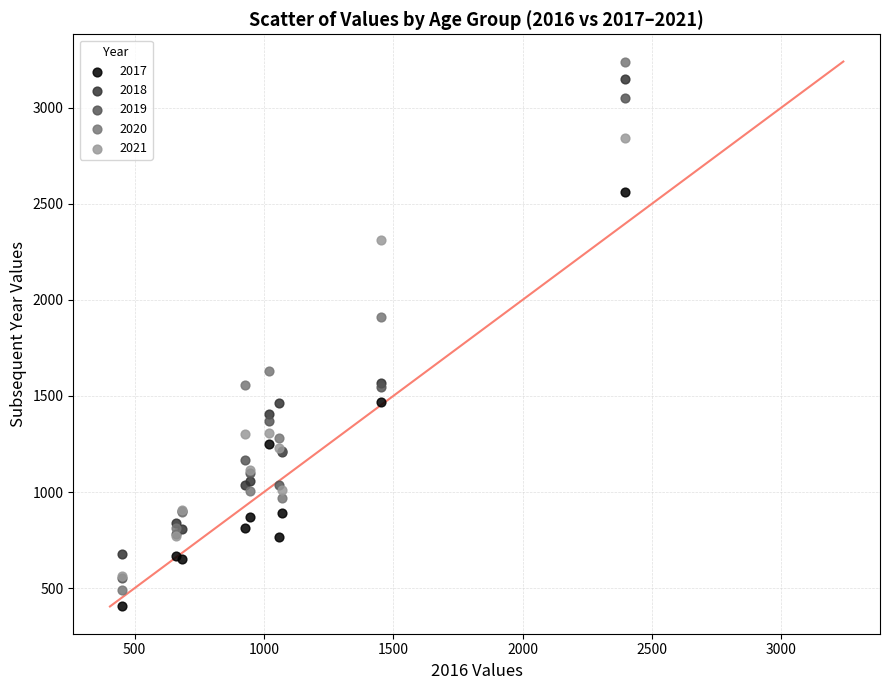

In the 2019 series, what Y value is closest to 1802?

1548.7